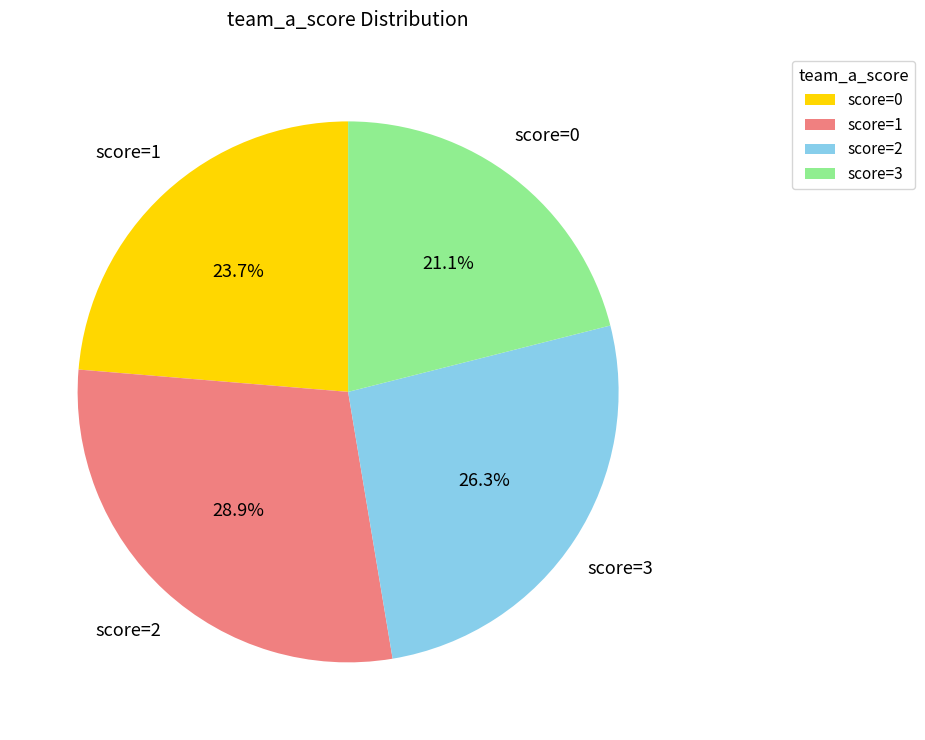

What is the ratio of the value at score=0 to the value at score=1?

0.8